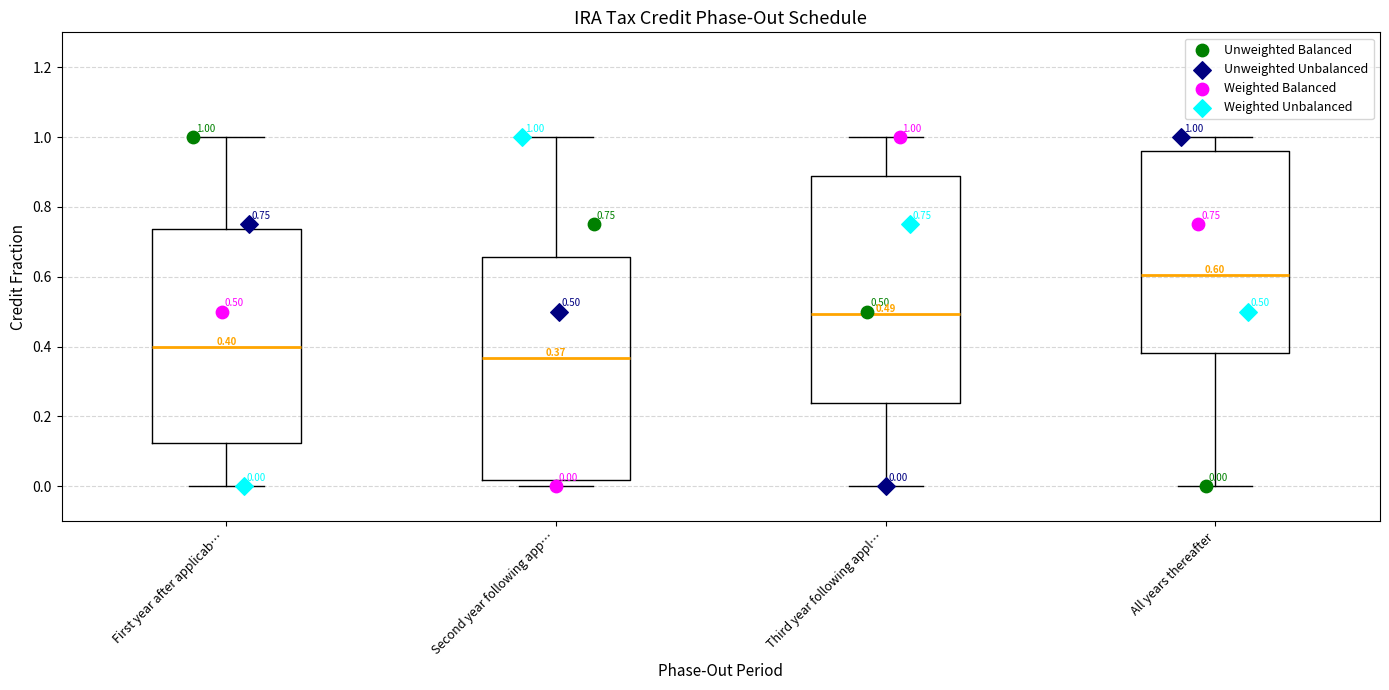

Which box's median line is the highest?

All years thereafter